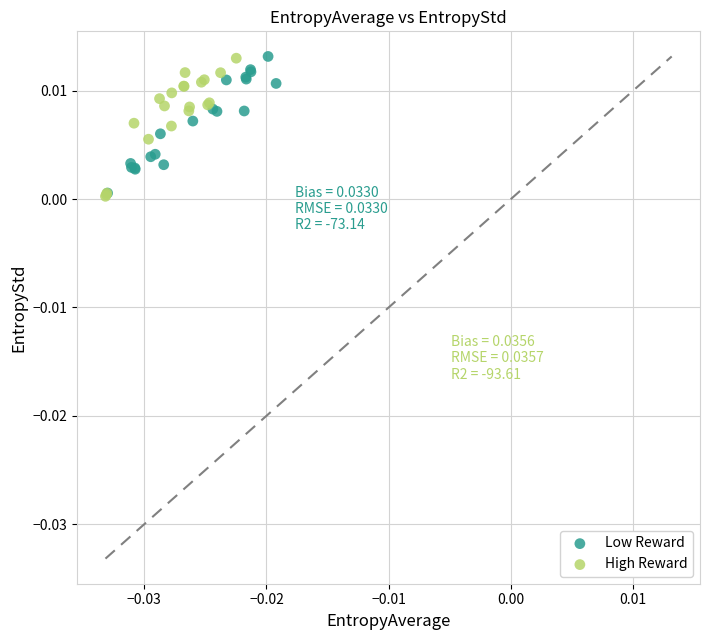

What are all the series names shown in the legend?

Low Reward, High Reward